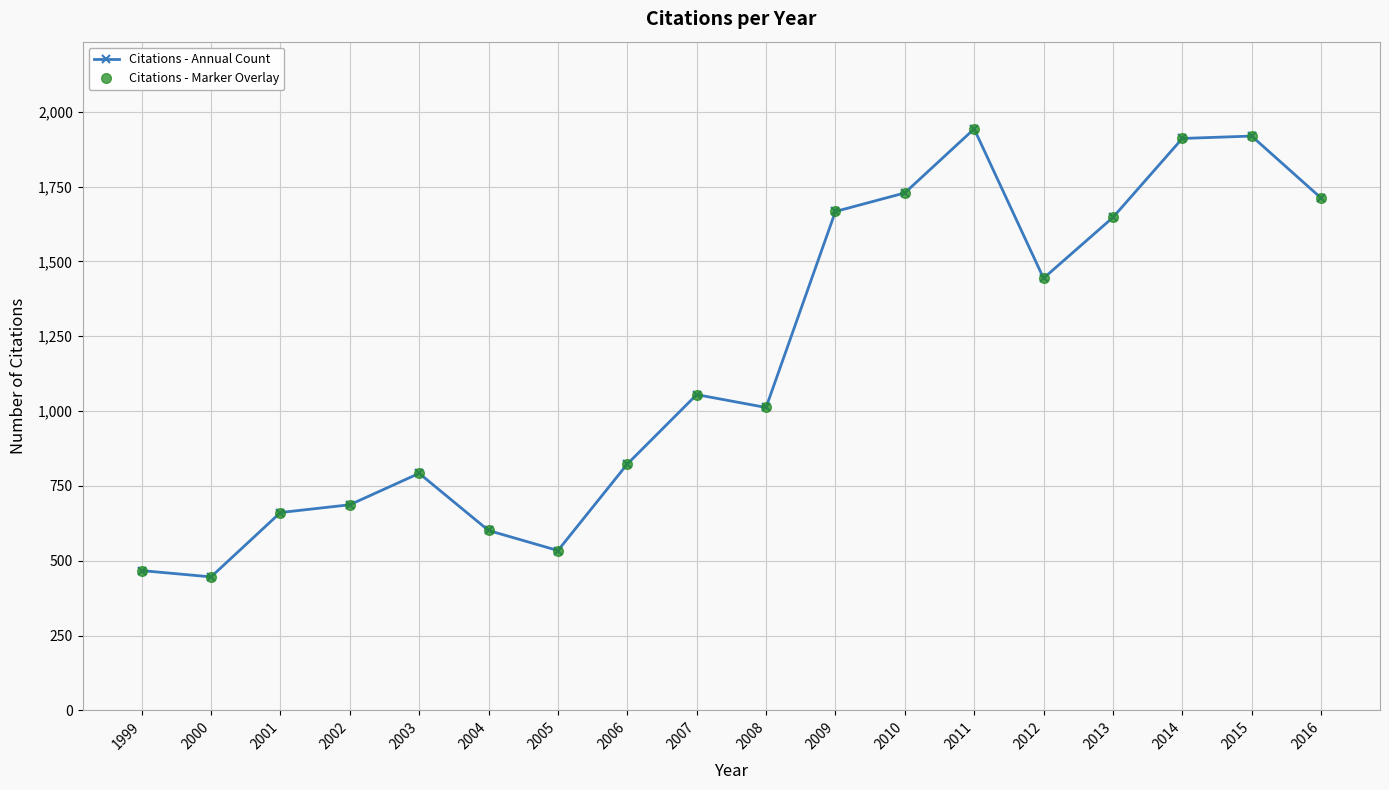

Does the chart have visible grid lines?

Yes